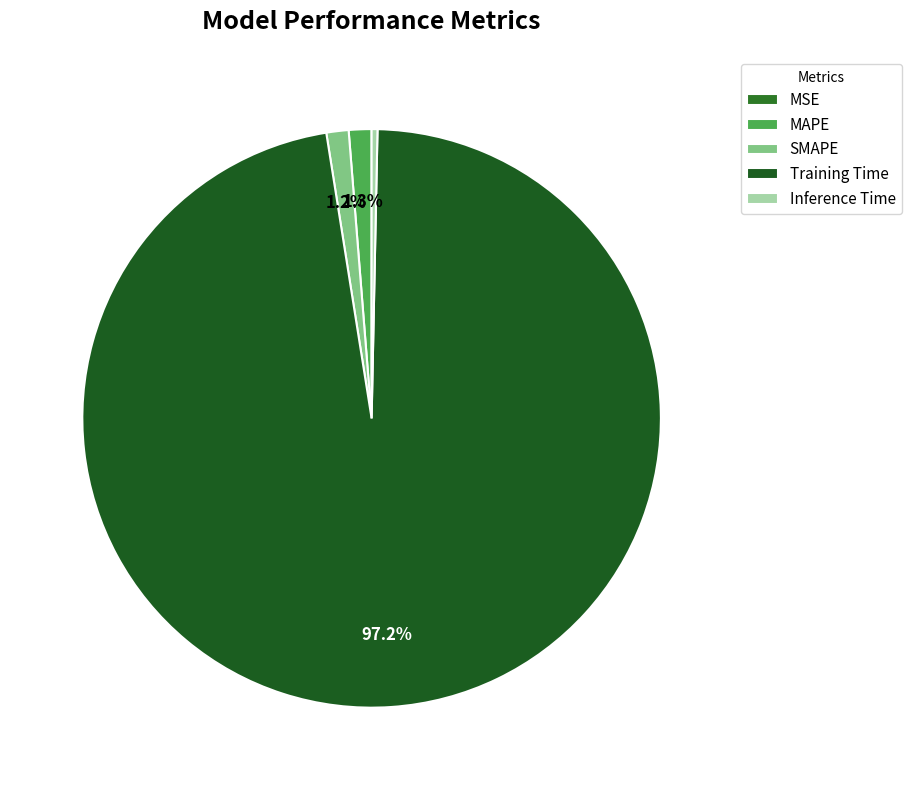

Which has a higher value, SMAPE or Inference Time?

SMAPE